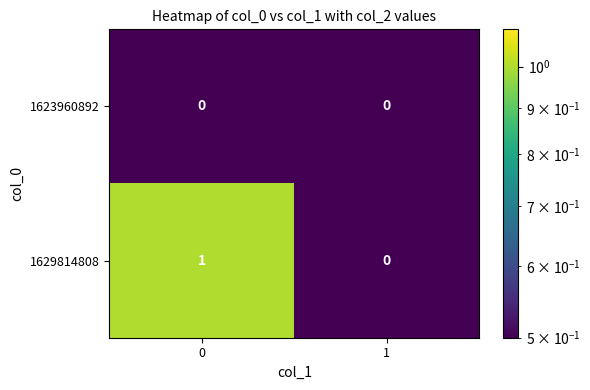

What is the total value across all series at 1?

0